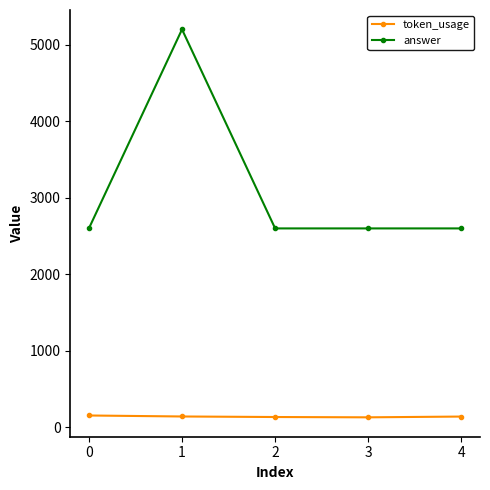

Does the chart have visible grid lines?

No